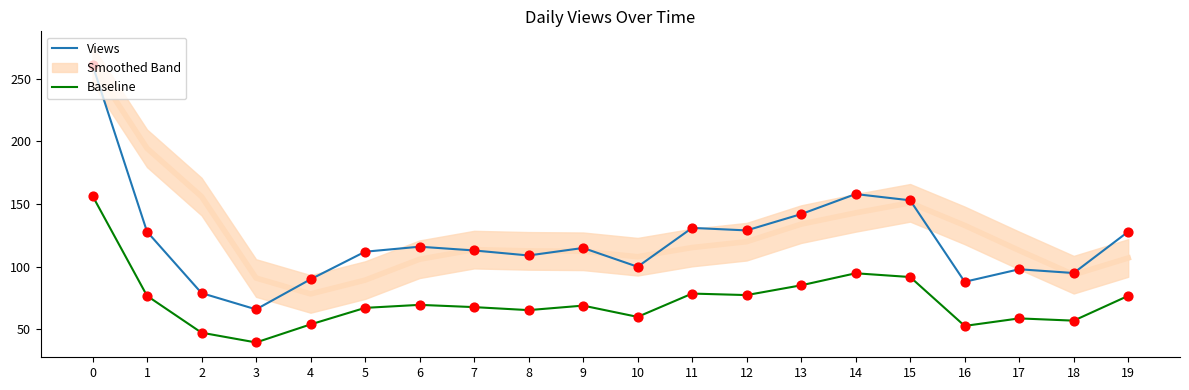

Which series has the largest total across all categories?

Views